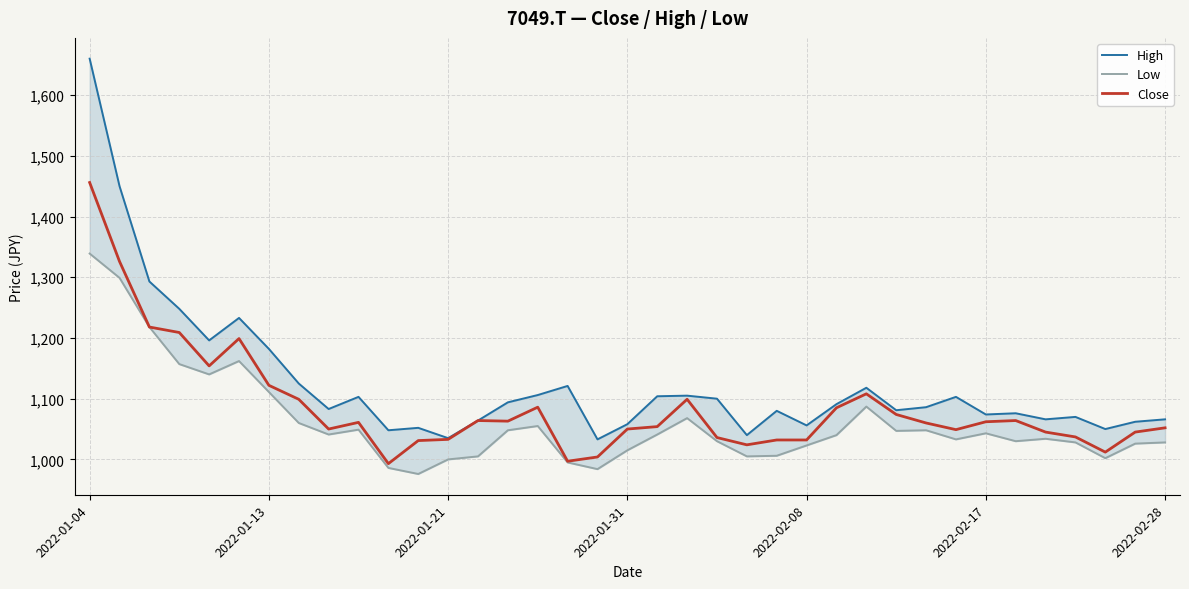

The Close series shows 344 at 21. True or false?

False